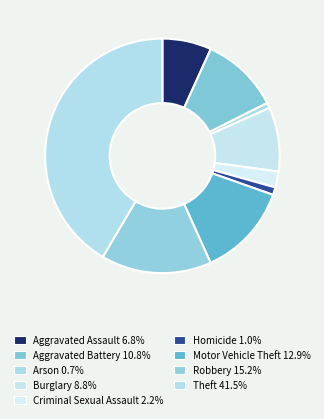

To the nearest percent, what portion does Arson represent?

1%